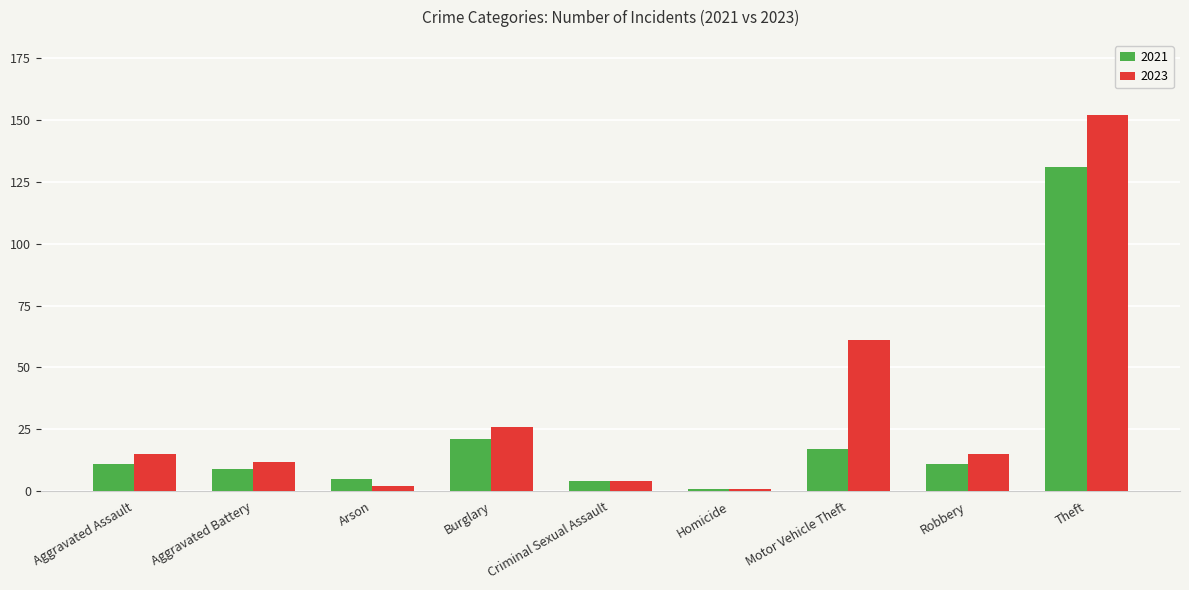

At which label is 2023 closest to 76?

Motor Vehicle Theft